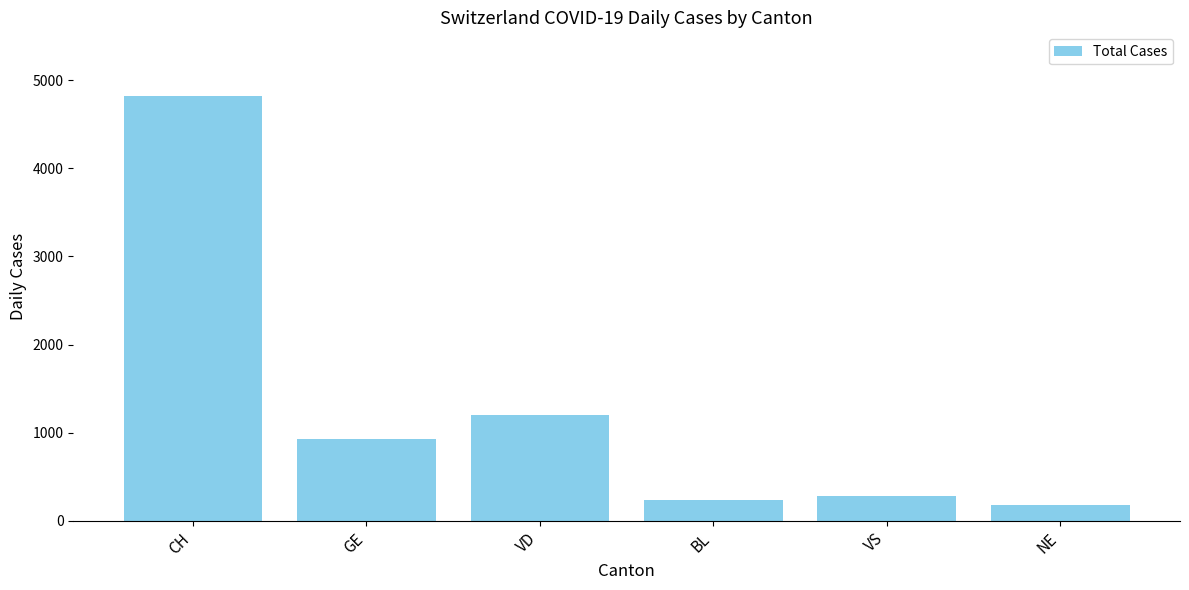

Which label corresponds to the largest value in the chart?

CH